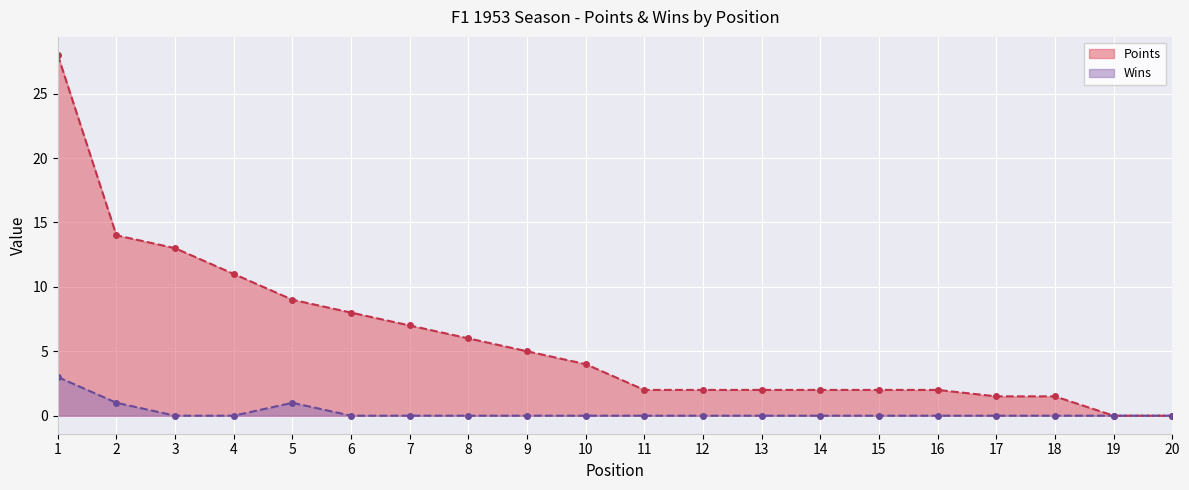

Is it true that Wins equals 0.0 at 14?

True